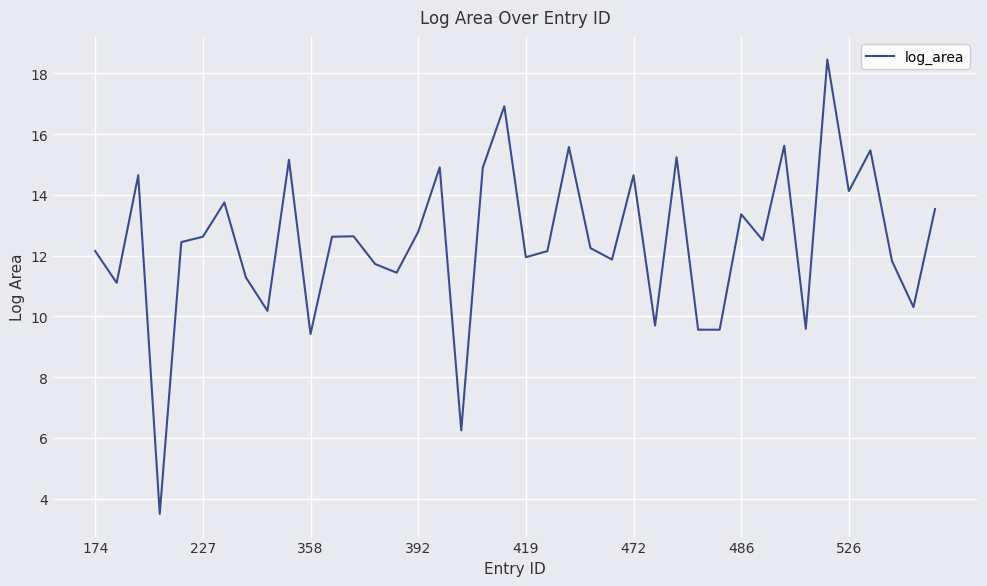

What is the minimum value shown in the chart?

3.5